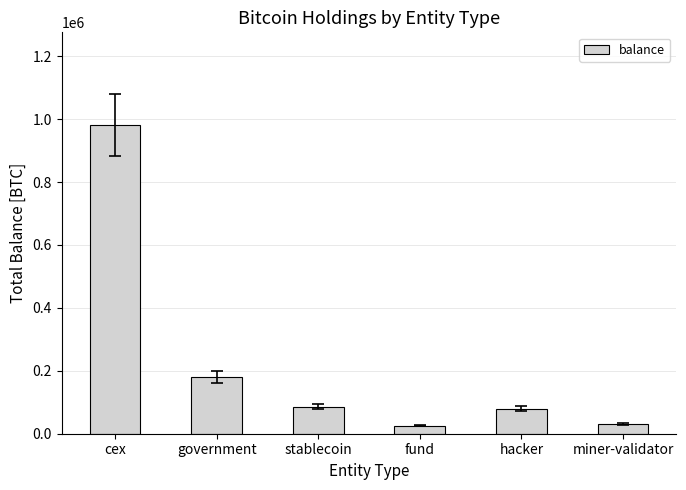

What is the sum of the values at stablecoin and fund?

111890